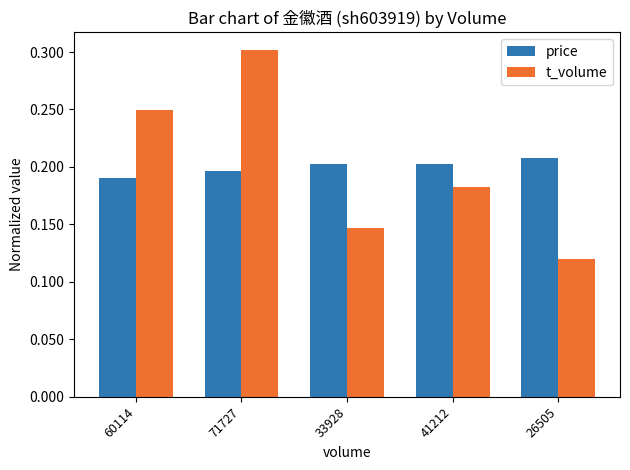

What is the total value across all series at 33928?

0.3